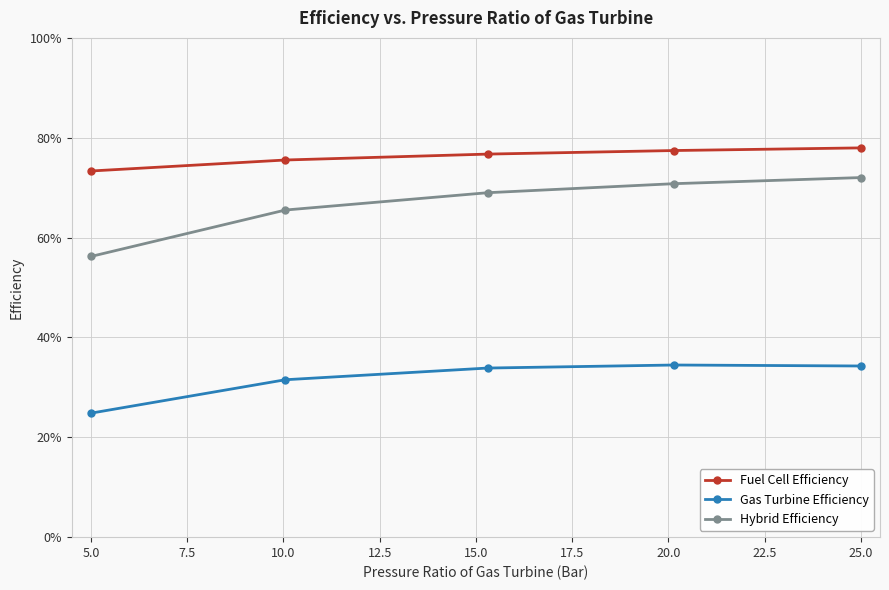

What is the difference between the maximum and minimum values in the Gas Turbine Efficiency series?

0.1